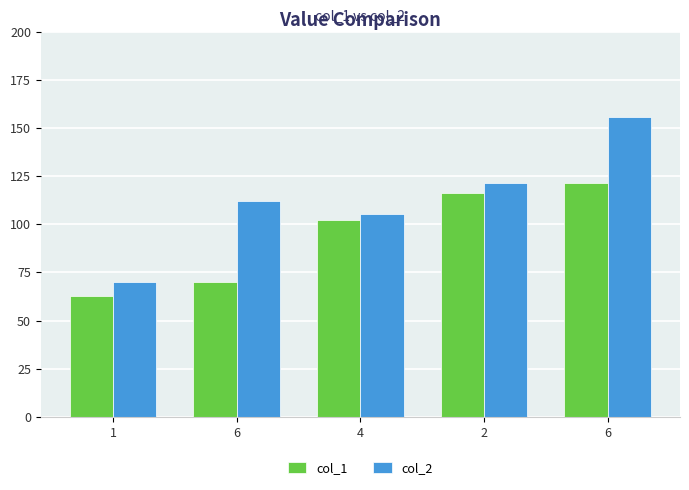

What is the label of the 2nd bar from the right?

2